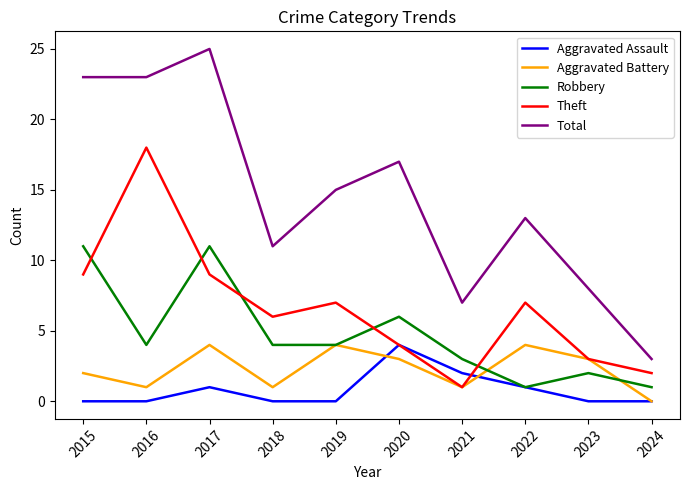

At 2017, list the series in order from largest to smallest.

Total, Robbery, Theft, Aggravated Battery, Aggravated Assault